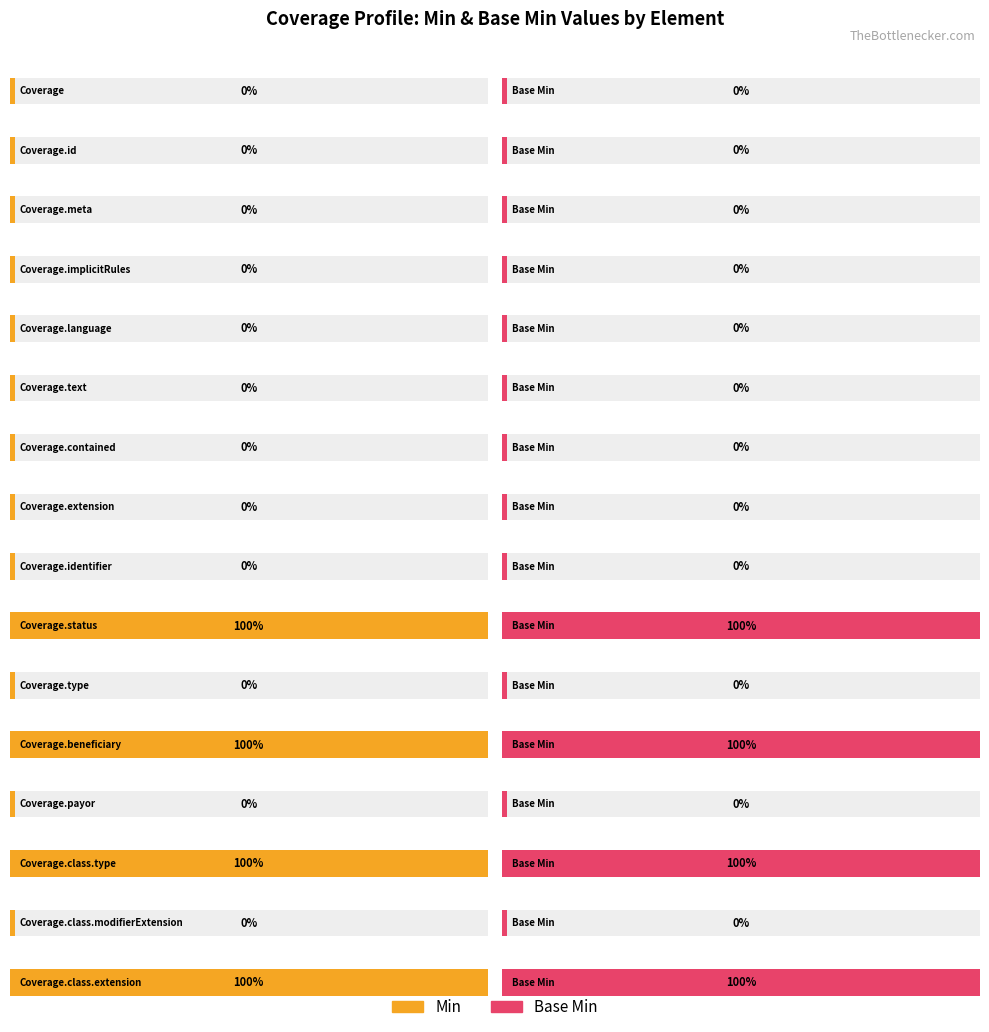

Is the value of Min at Coverage.class.modifierExtension greater than the value of Base Min at Coverage.implicitRules?

No